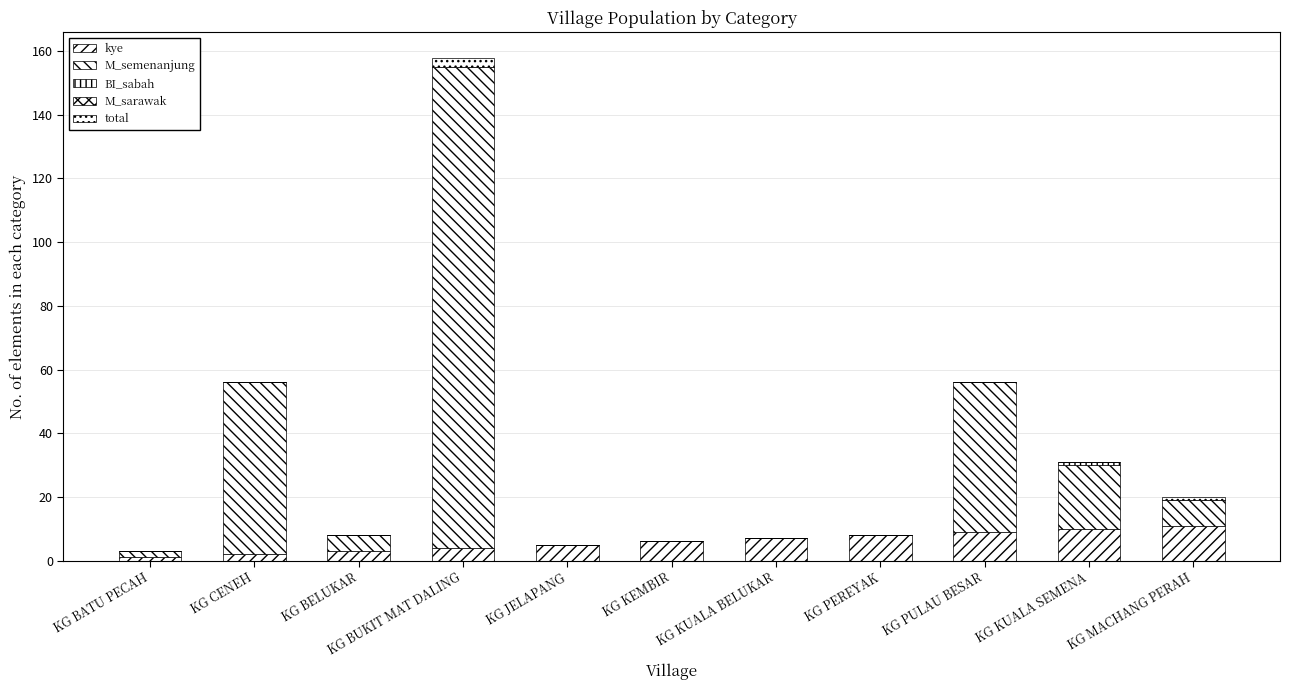

Are the bars horizontal?

No